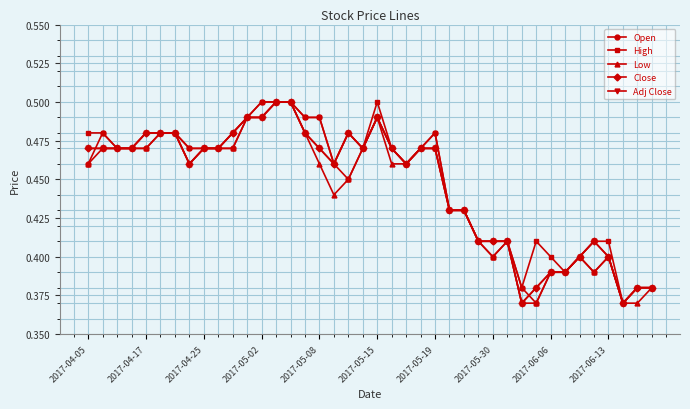

At which category is the sum across all series the highest?

13